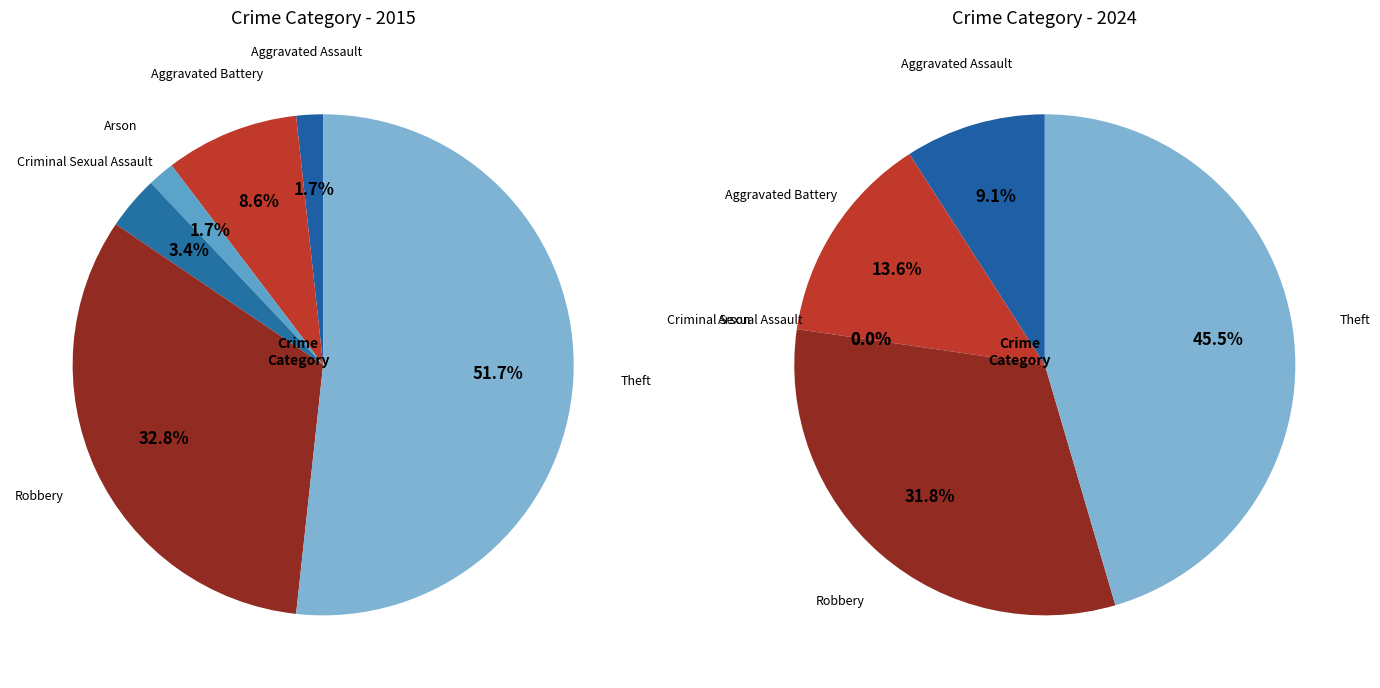

True or false: values_2015 accounts for 9% of the total.

True